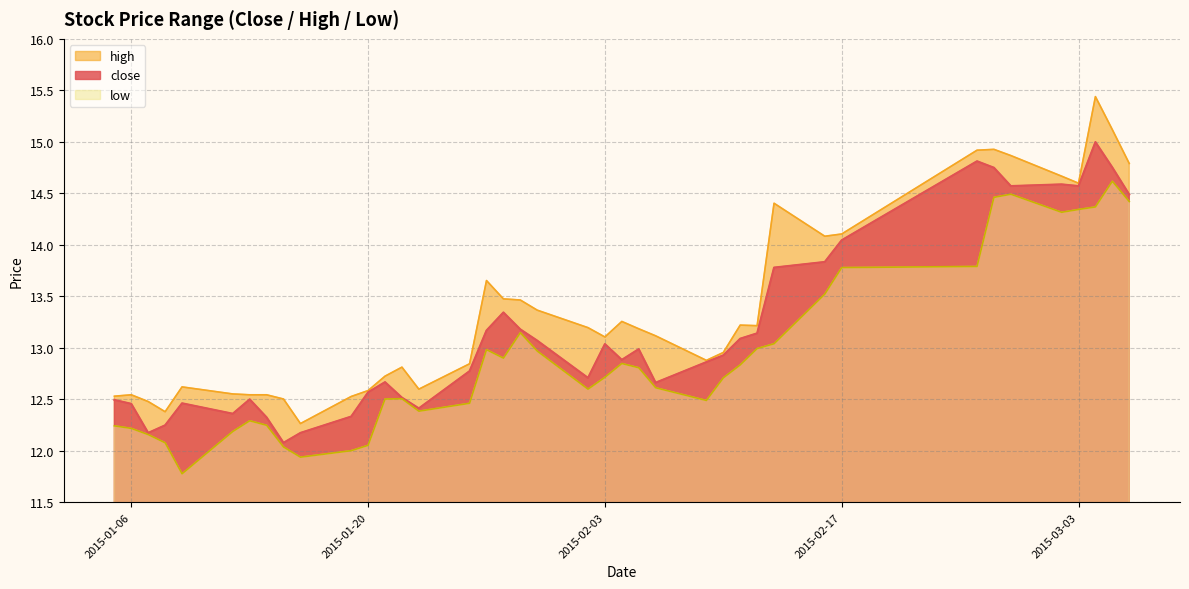

What is the difference between the high values at 2015-01-20 and 2015-01-07?

0.1